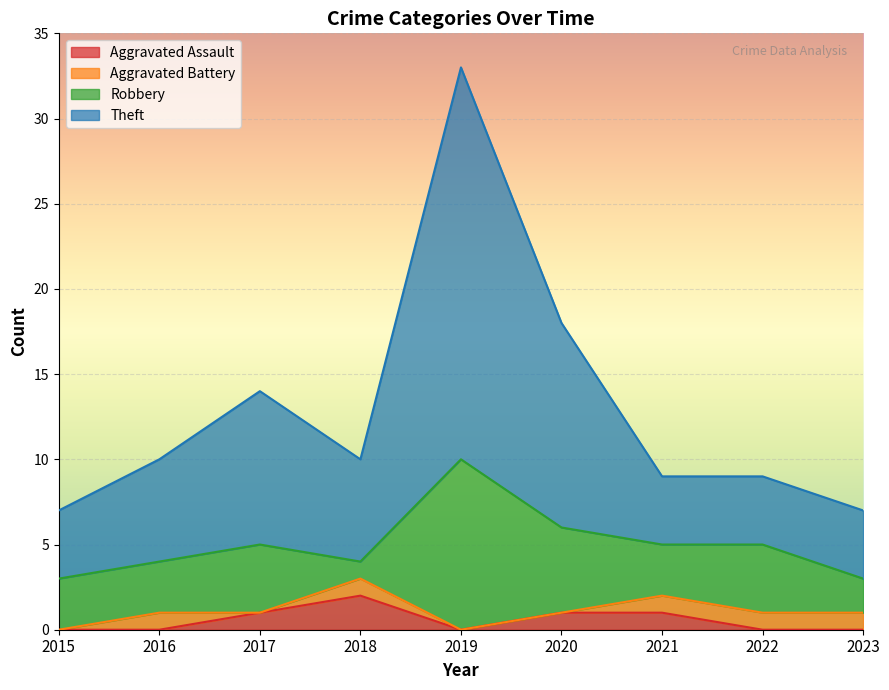

What is the highest value of the Theft series?

33